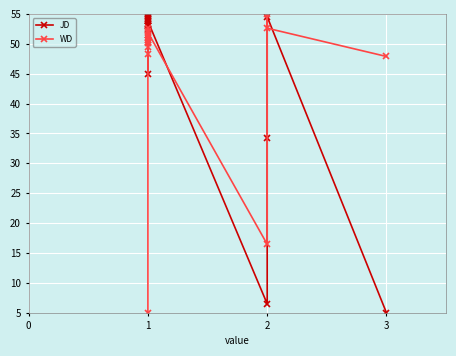

What is the maximum value shown in the chart?

55.0